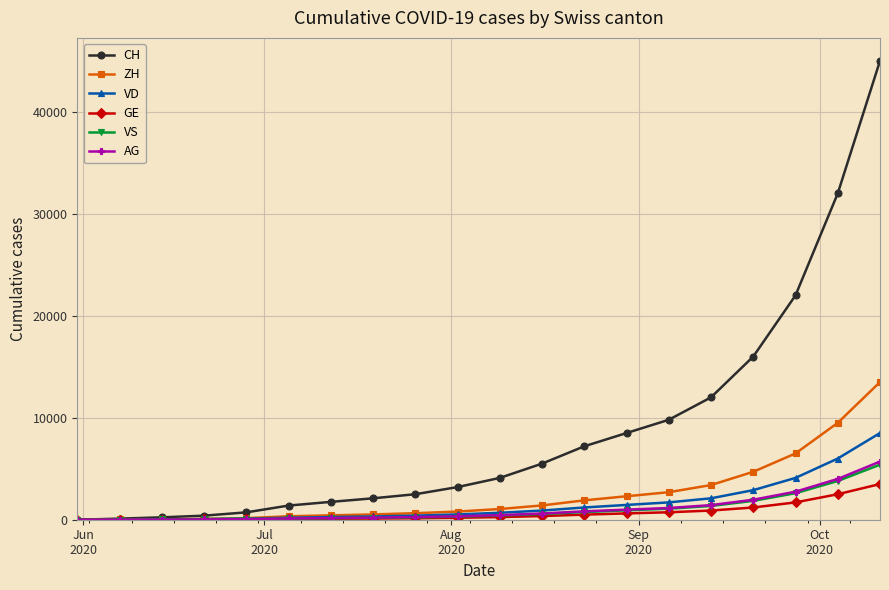

How many lines are shown in the chart?

6